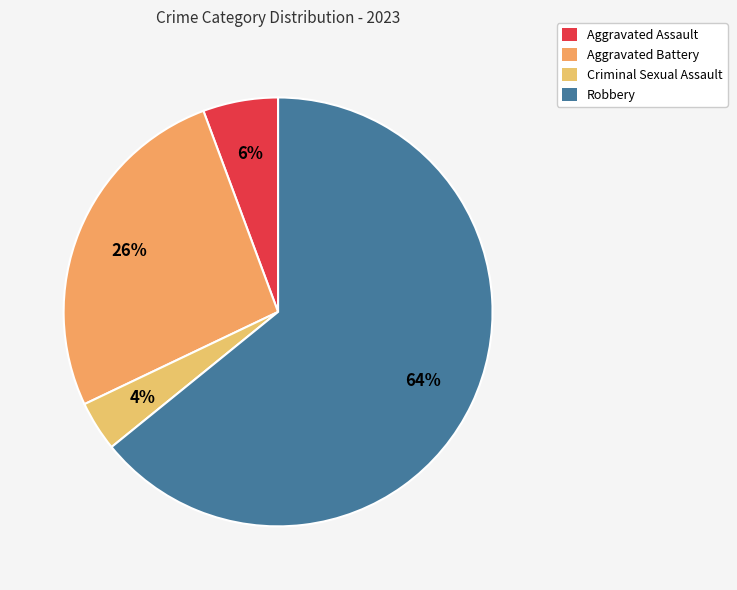

To the nearest percent, what percentage of the pie is Criminal Sexual Assault?

4%